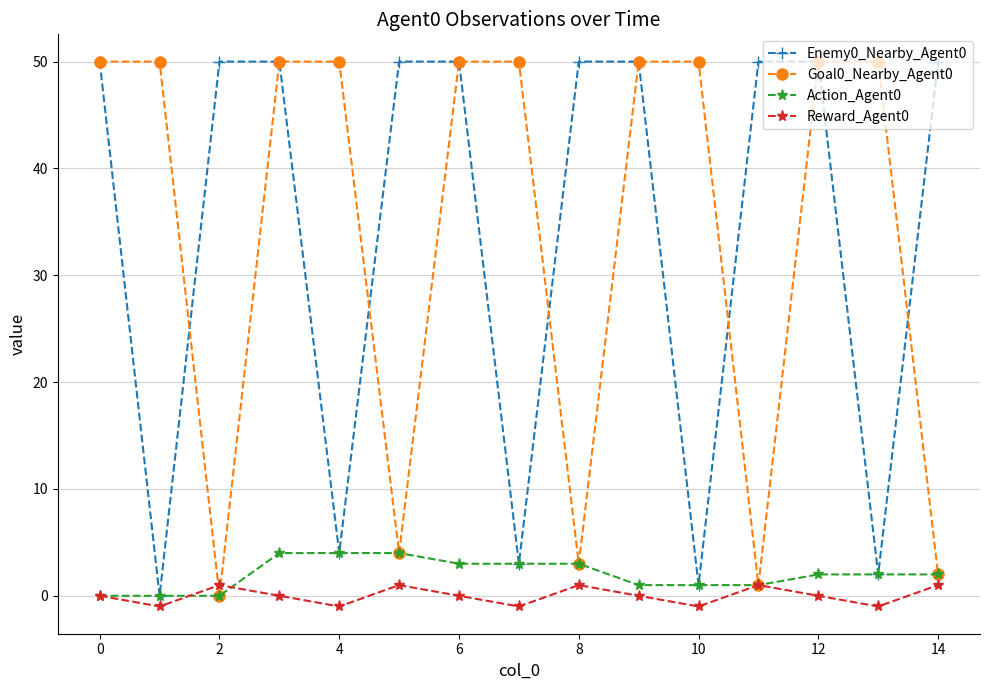

What is the value of the Enemy0_Nearby_Agent0 point at the 7th from the left?

50